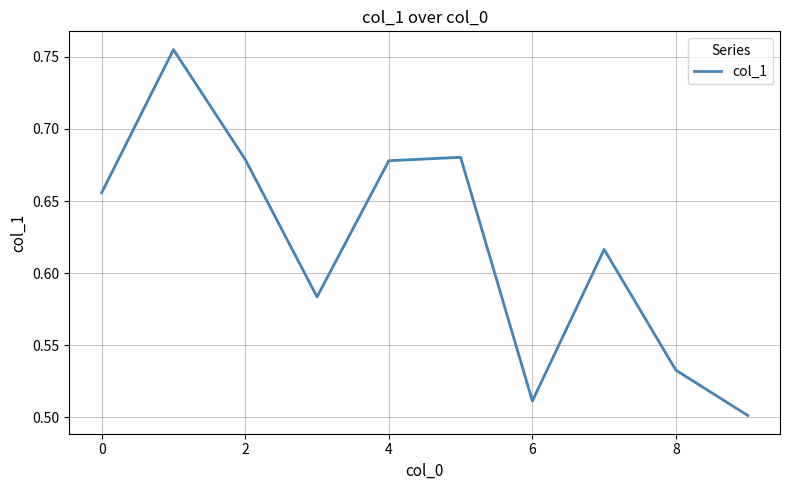

What is the difference between the maximum and minimum values?

0.3